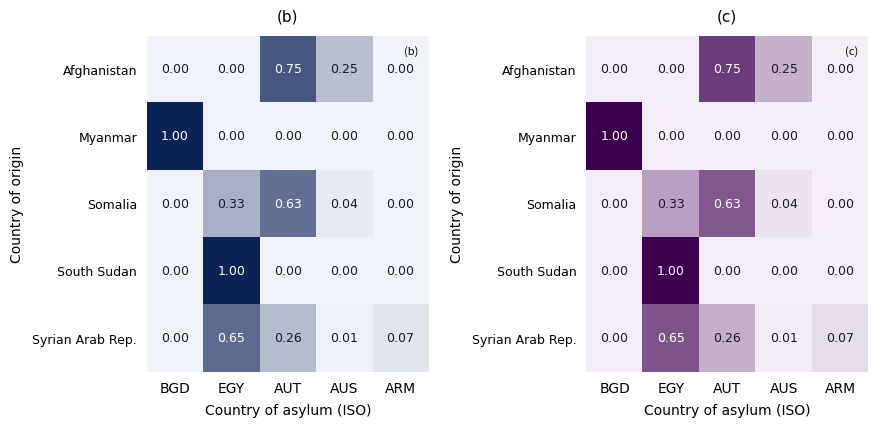

What is the sum of the Myanmar values at EGY and BGD?

1.0